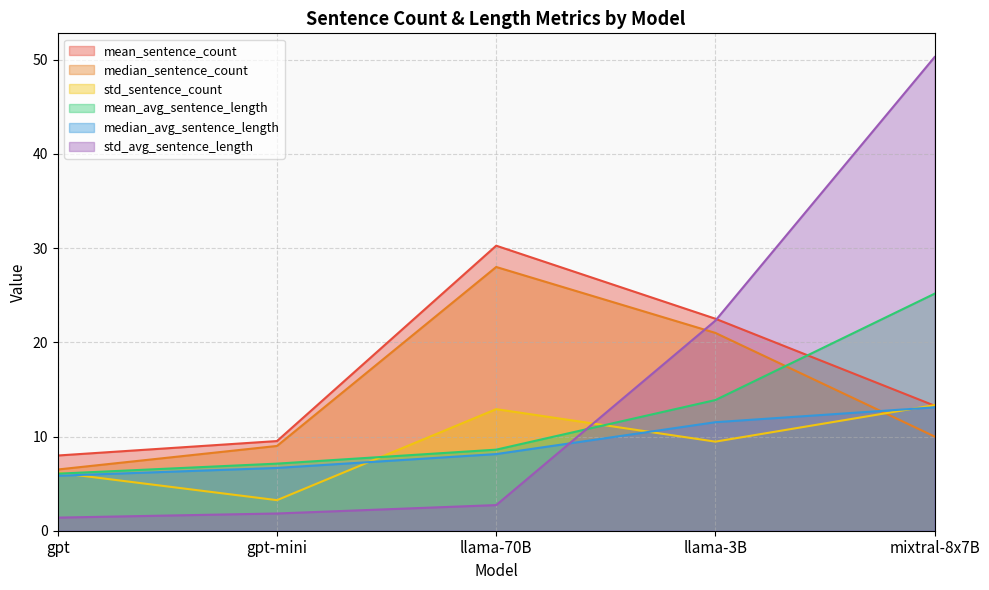

At which category does the chart reach its peak across all series?

mixtral-8x7B